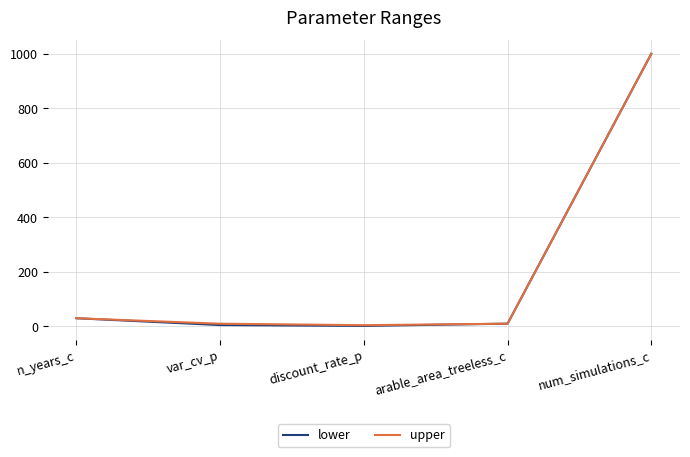

Which series has the widest spread of values?

lower